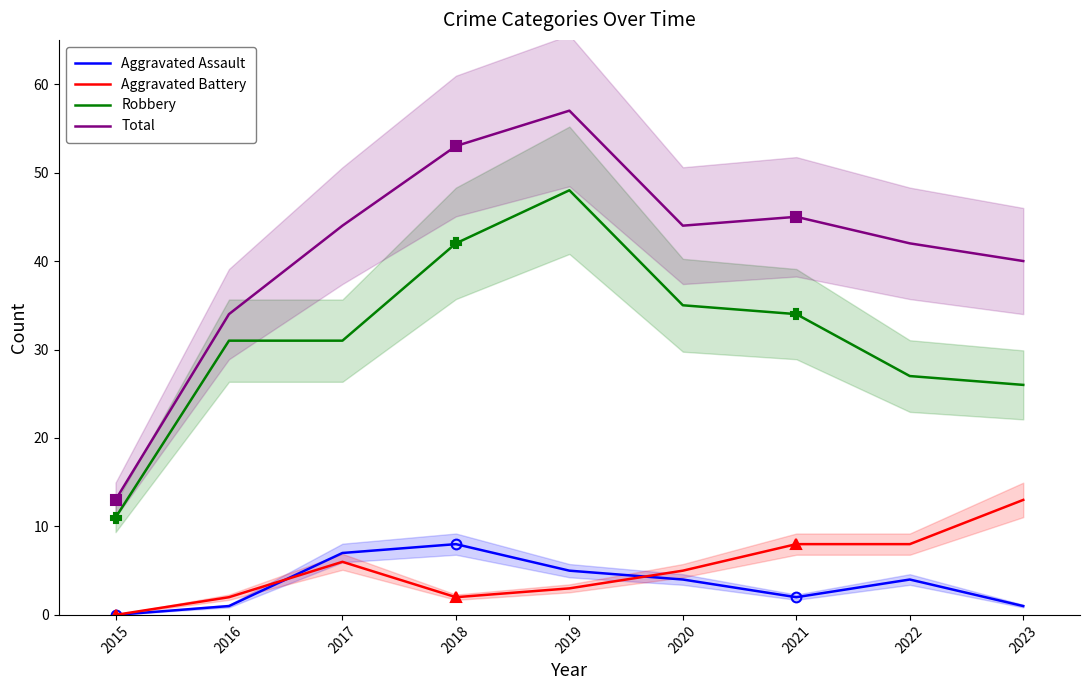

Which category has the highest value across all series?

2019